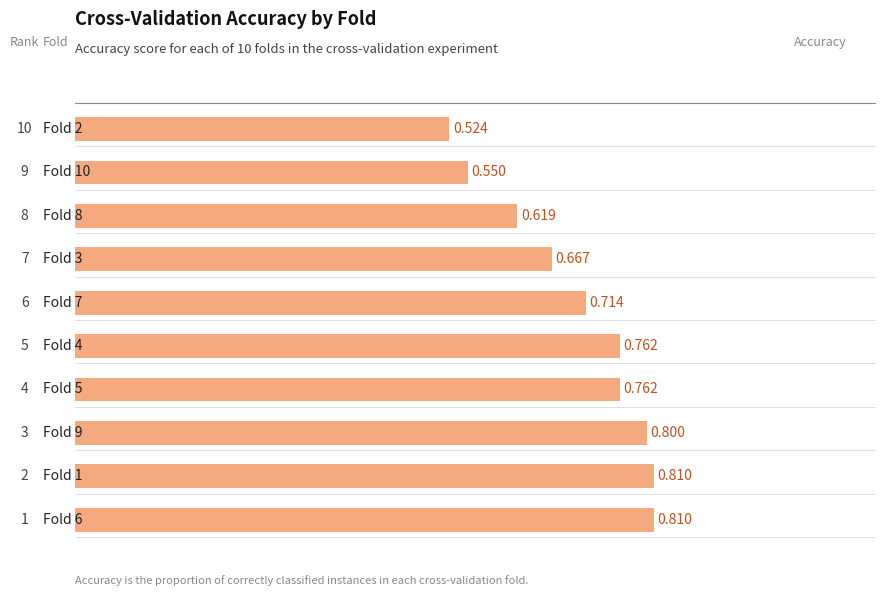

Are the bars horizontal?

Yes